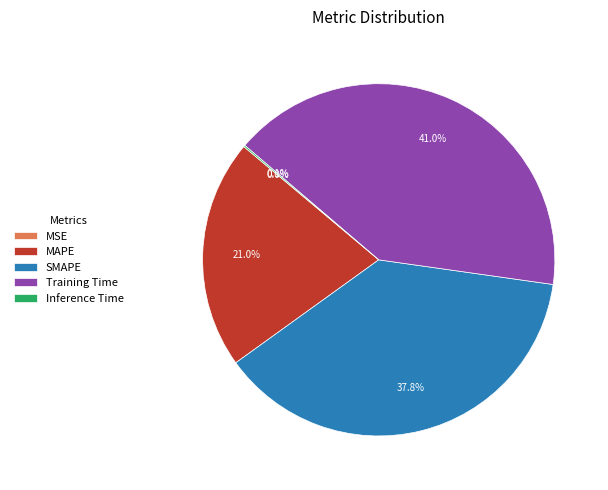

What percentage is NOT represented by MAPE?

79.0%